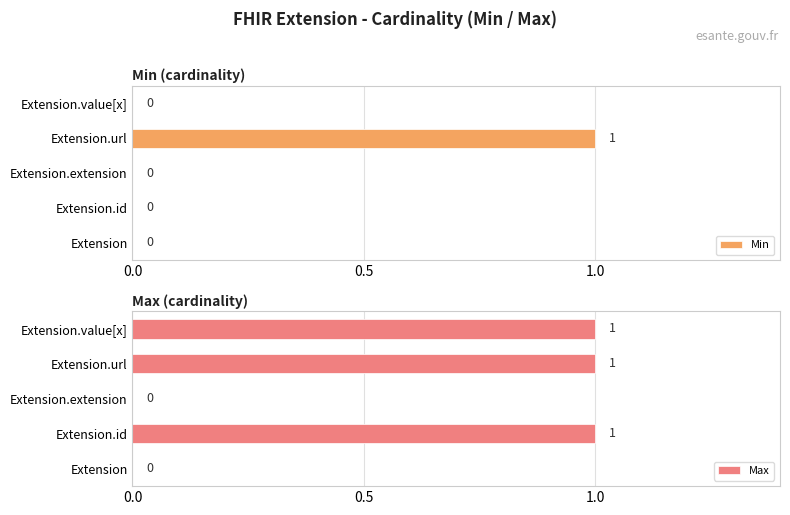

True or false: Min has a value of 1 at Extension.url.

True